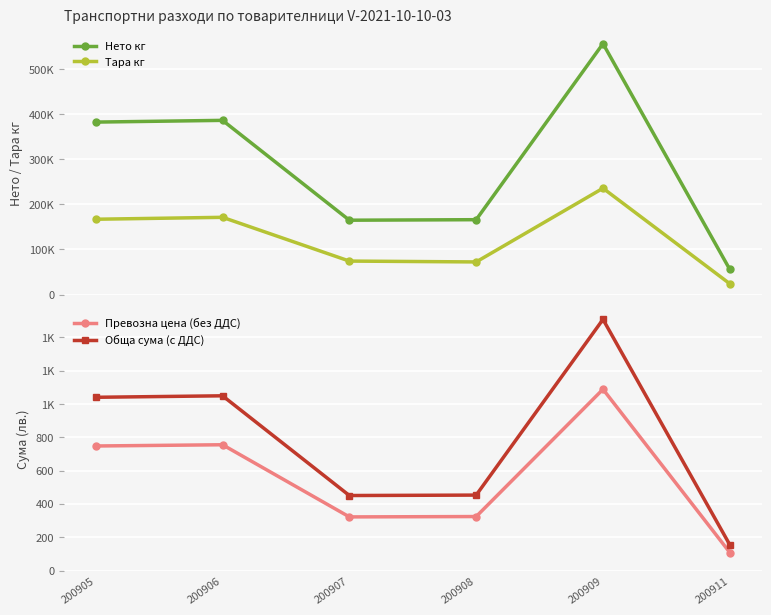

How many interior local valleys does the Превозна цена (без ДДС) series have?

1